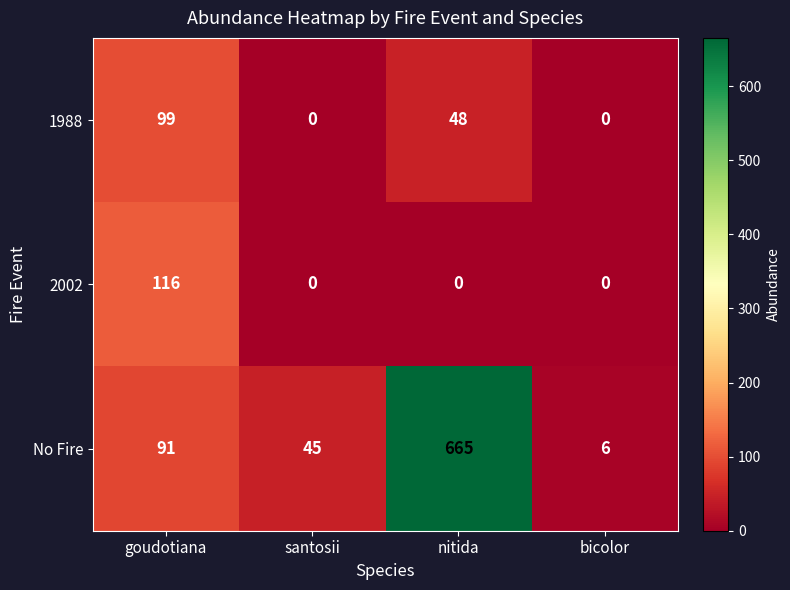

What is the approximate value of 1988 at nitida?

48